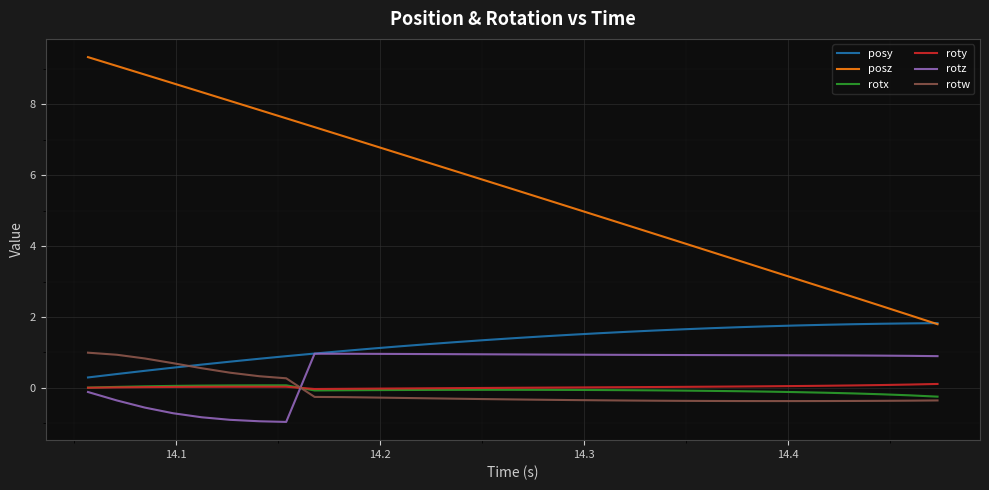

True or false: posz and rotx intersect in this chart.

False